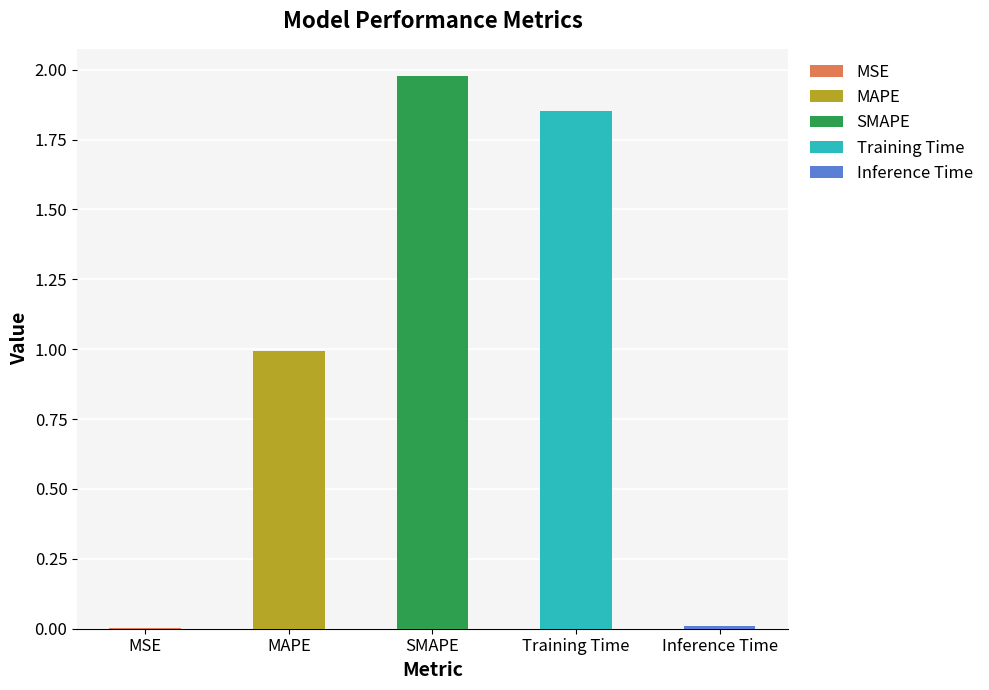

What position from the right is Training Time?

2